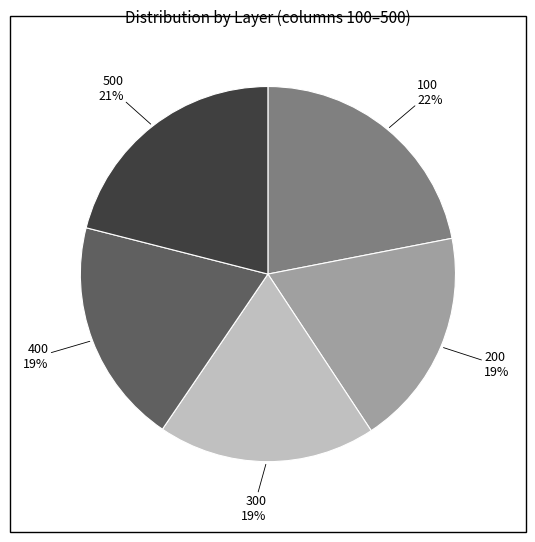

Is it true that 200 is 19% of the pie?

True